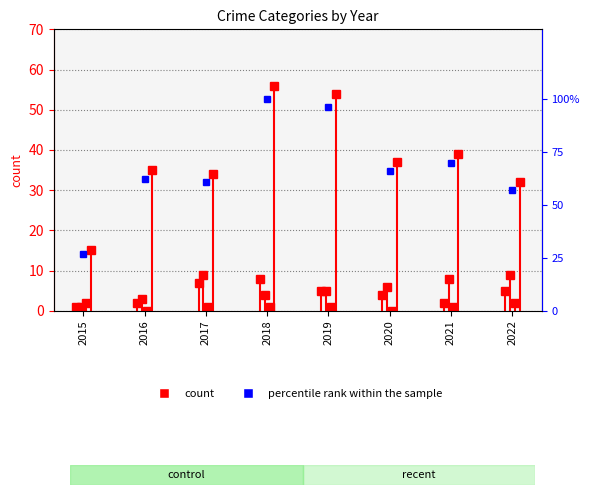

Is it true that the value at 2022 is 27.1?

False